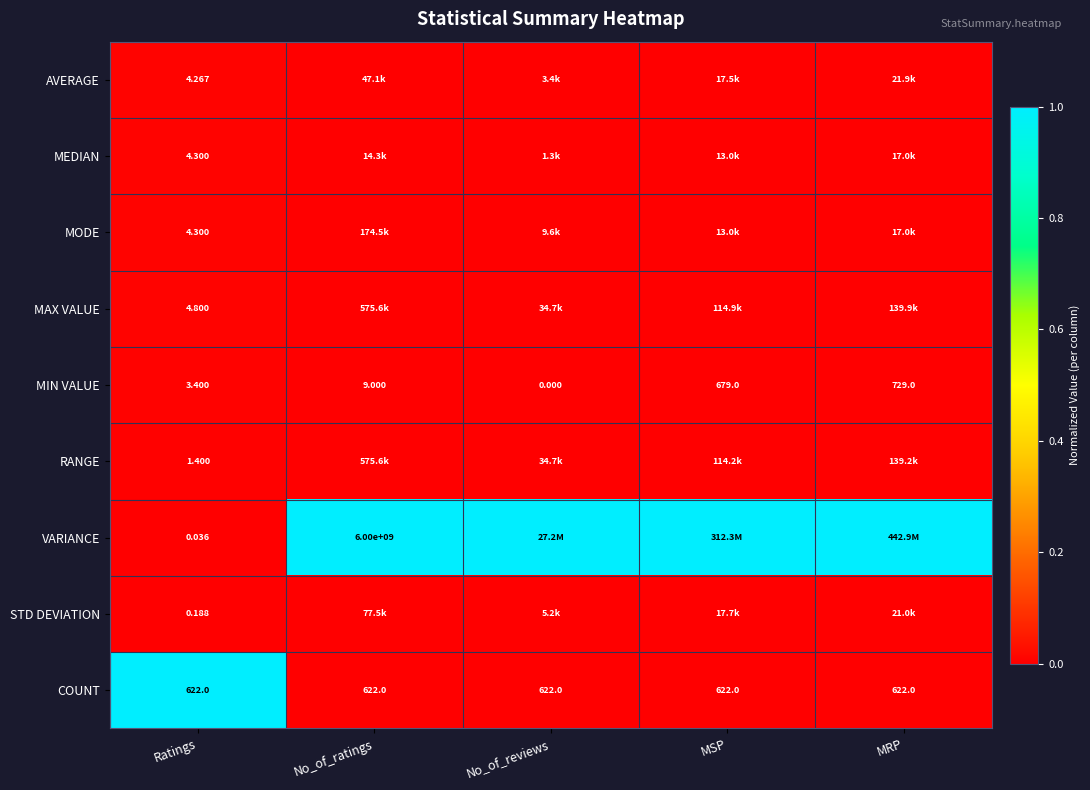

What is the total value across all series at MSP?

1.0